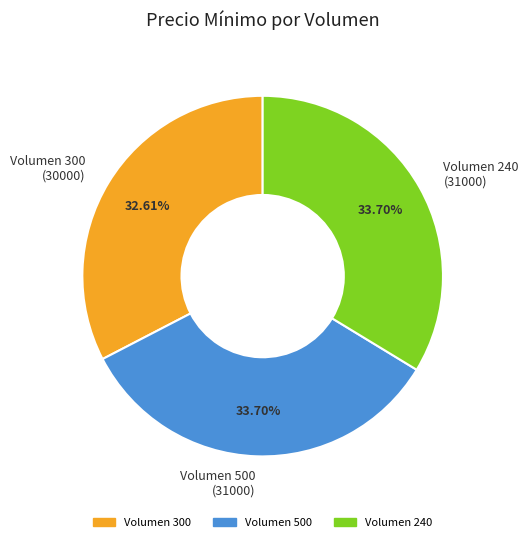

Approximately how many times larger is the value at Volumen 300 (30000) compared to Volumen 500 (31000)?

1.0